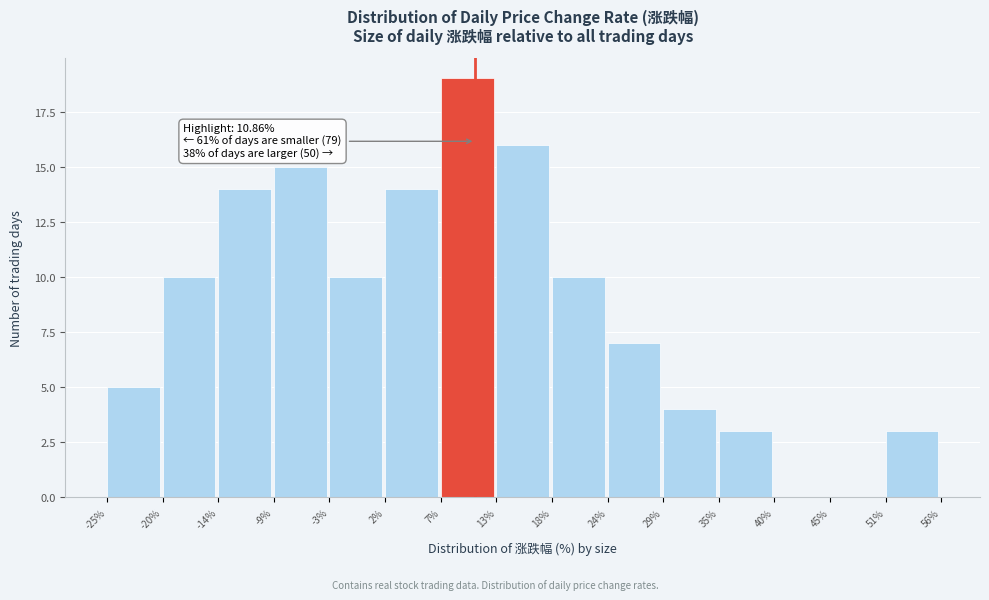

Over which range of the x-axis is the bar tallest?

7% to 13%